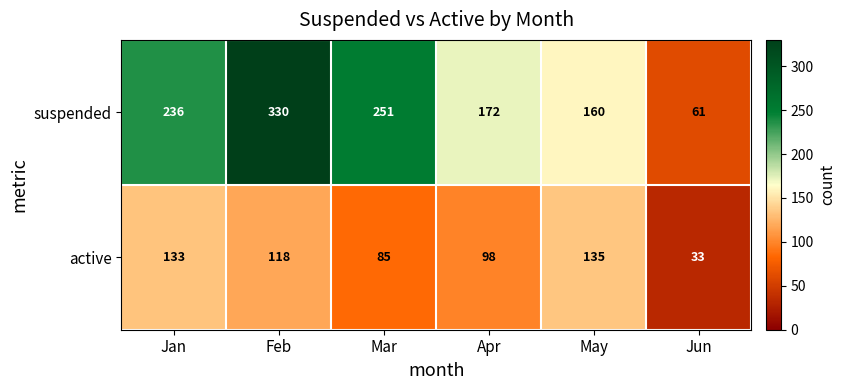

At which label does suspended reach its minimum?

Jun